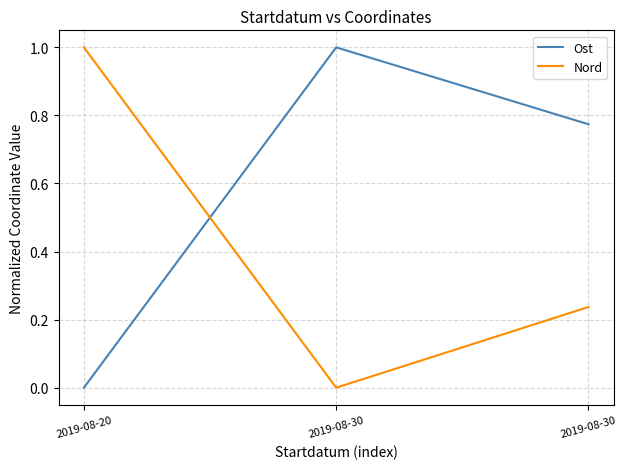

Which label corresponds to the smallest value in the chart?

2019-08-20